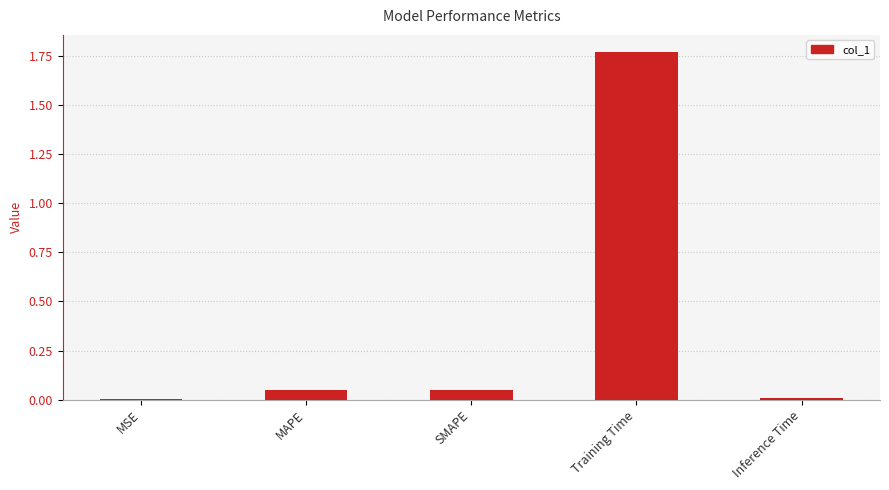

Which has a higher value, SMAPE or Inference Time?

SMAPE